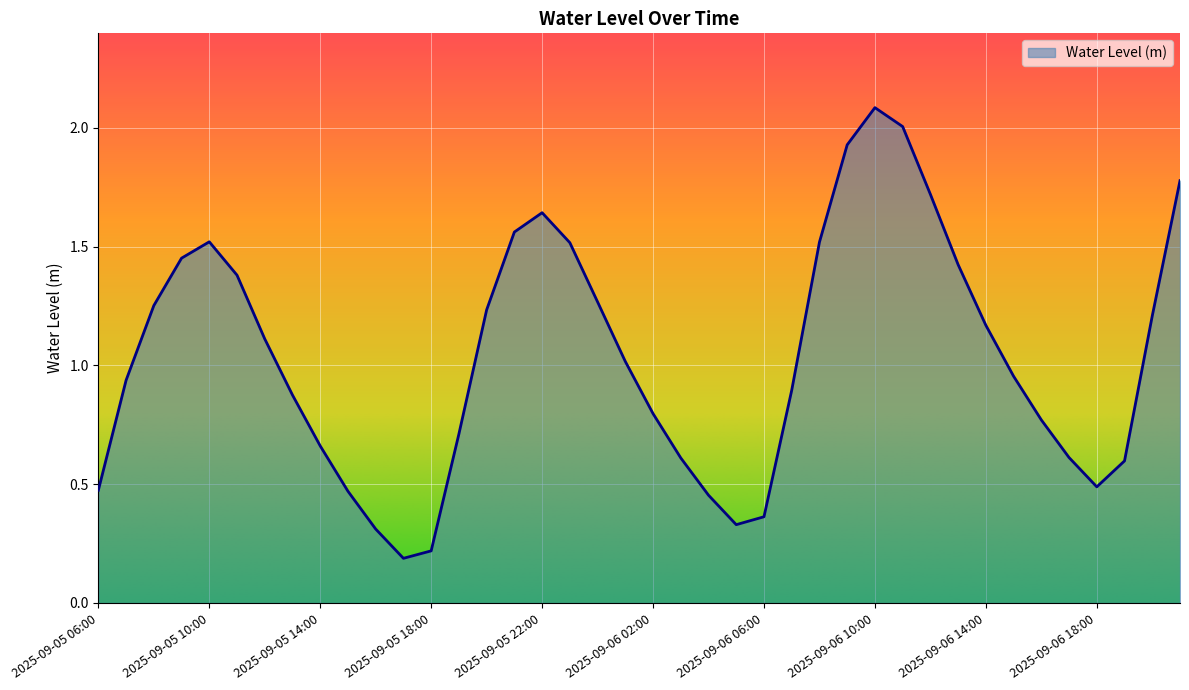

How many interior local peaks (higher than both neighbors) does the data have?

3